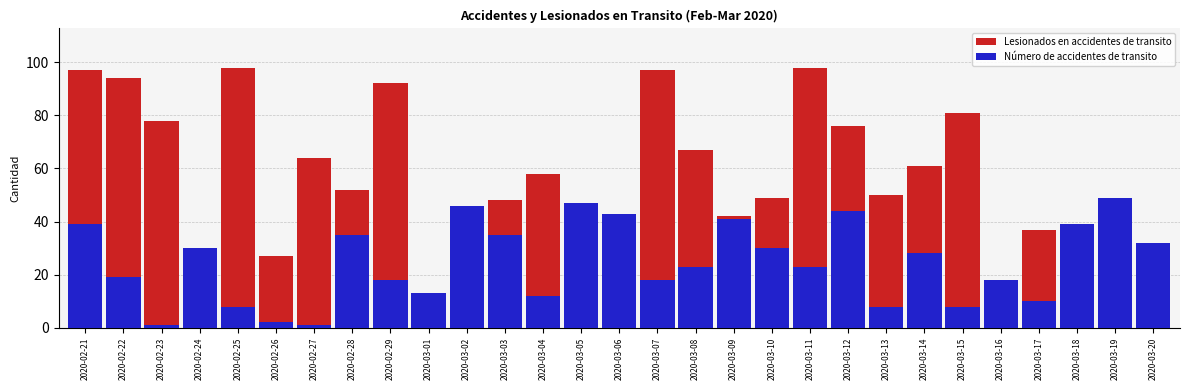

What are all the series names shown in the legend?

Lesionados en accidentes de transito, Número de accidentes de transito